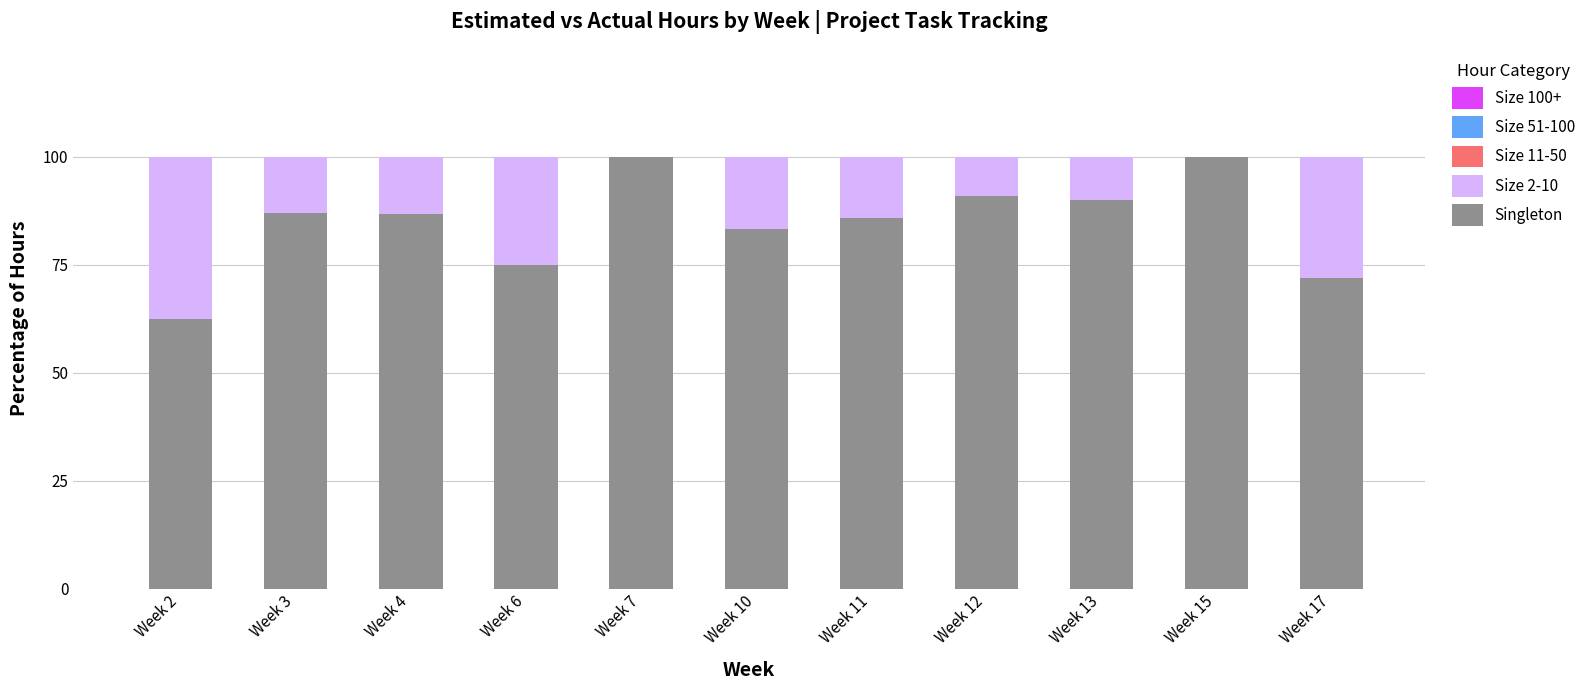

The value of Singleton at Week 11 is 85.7. True or false?

True